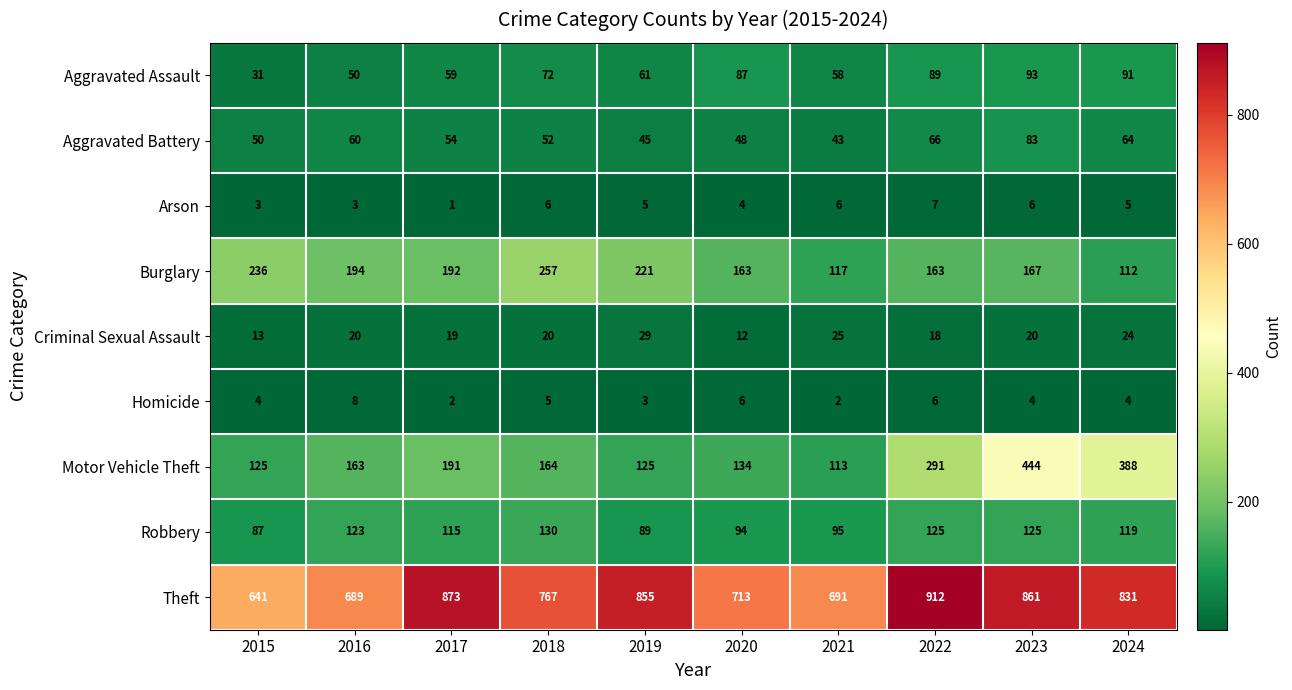

At which category is the sum across all series the highest?

2023